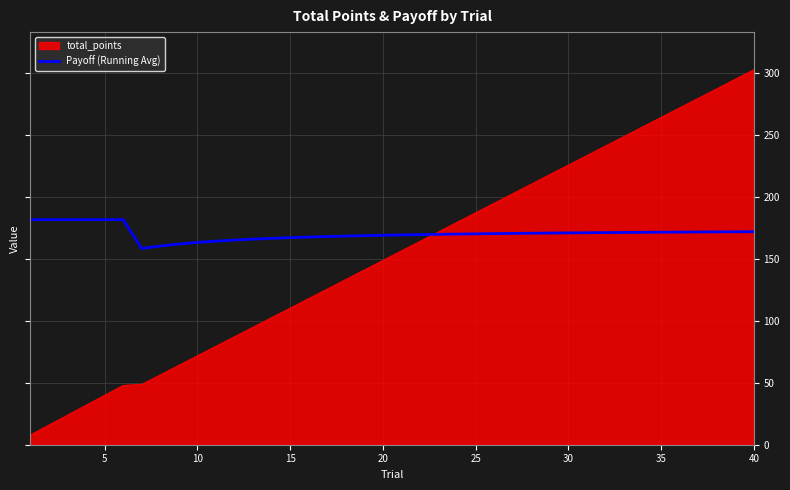

Which series has the widest spread of values?

total_points